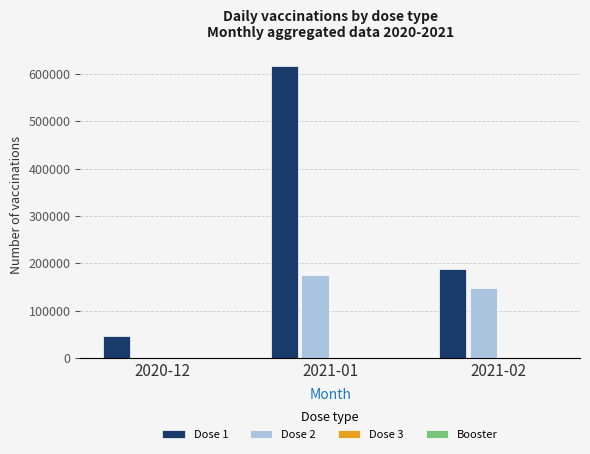

What is the approximate value of Dose 2 at 2021-02, to the nearest 100?

147200